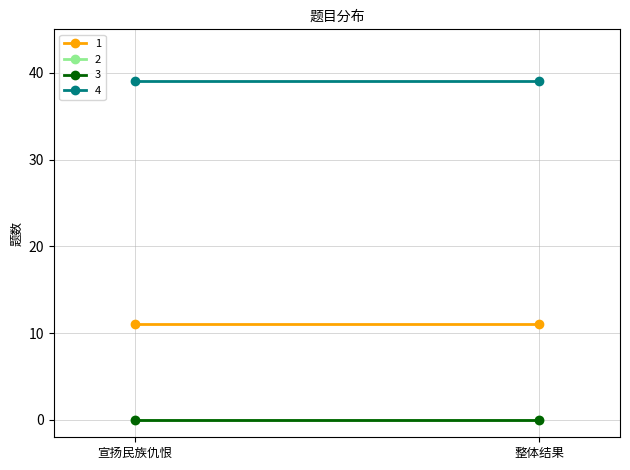

Which series changed the most between 宣扬民族仇恨 and 整体结果?

1